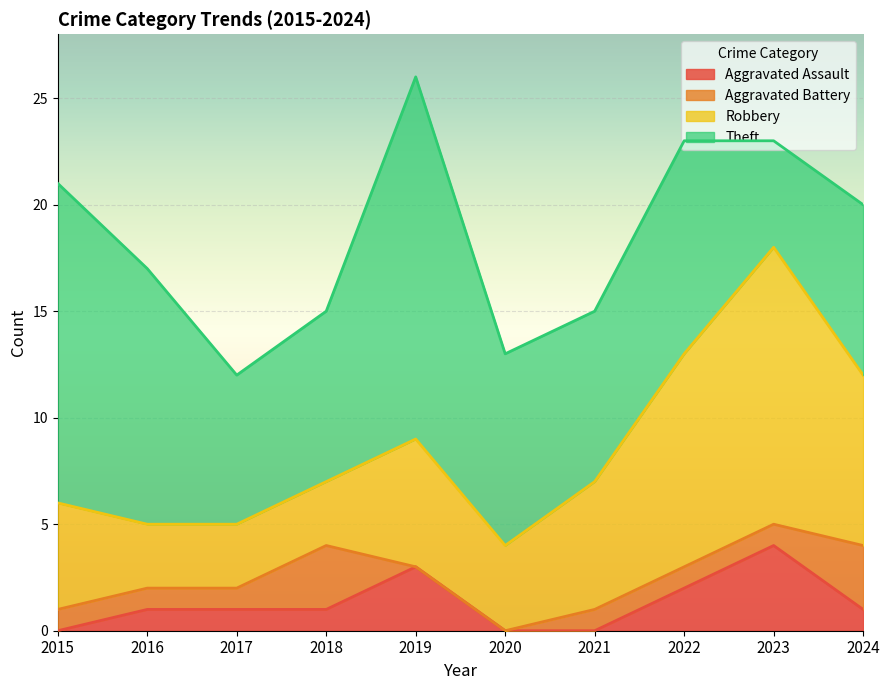

At 2016, list the series in order from largest to smallest.

Theft, Robbery, Aggravated Assault, Aggravated Battery